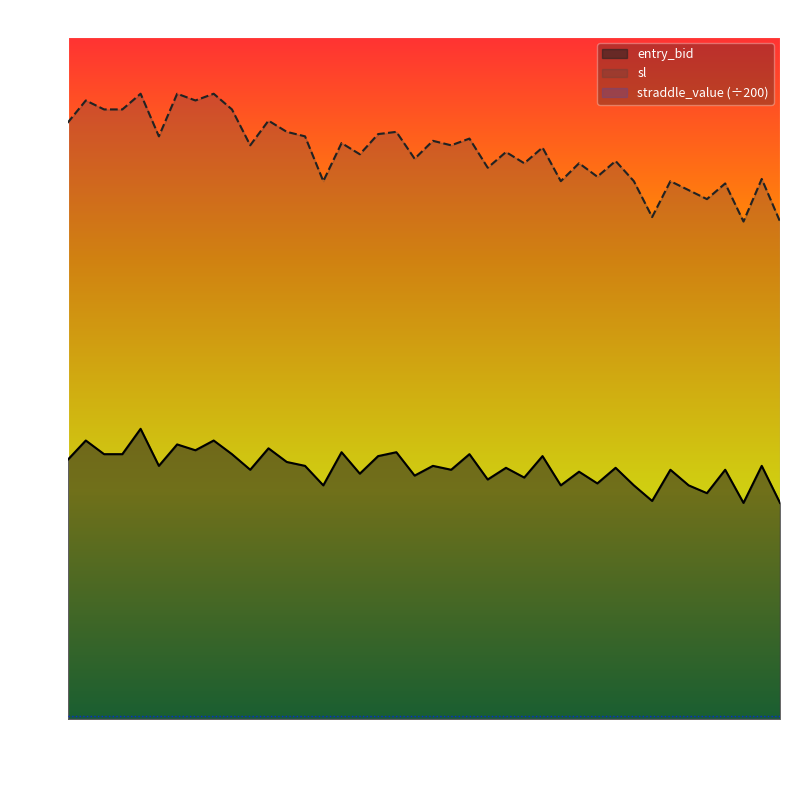

What is the difference between the second highest and second lowest values in the sl series?

6.6